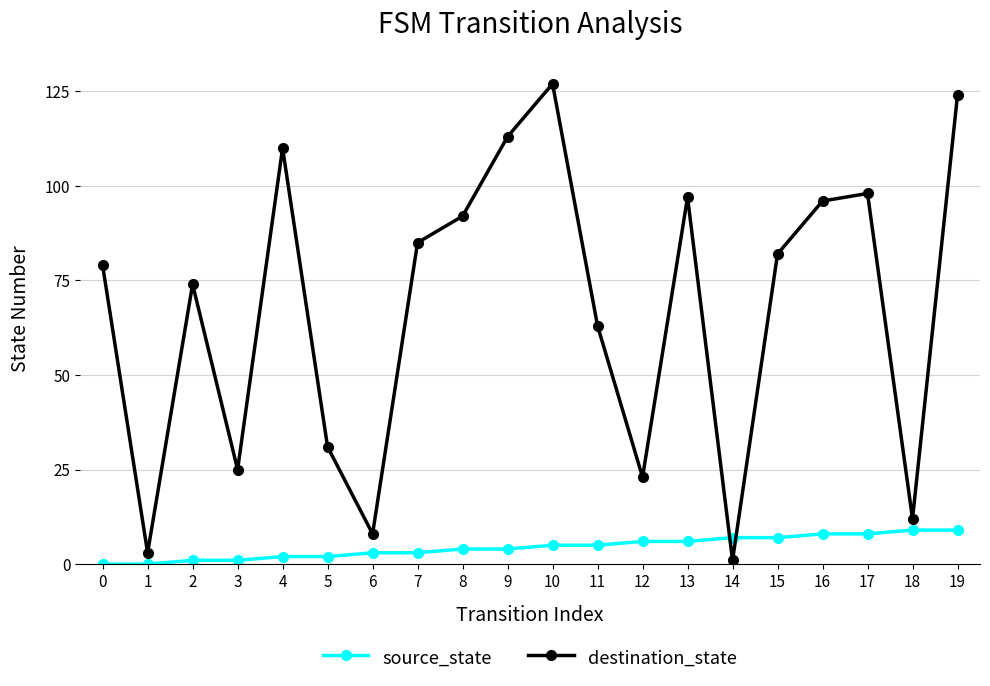

Does the chart have visible grid lines?

Yes